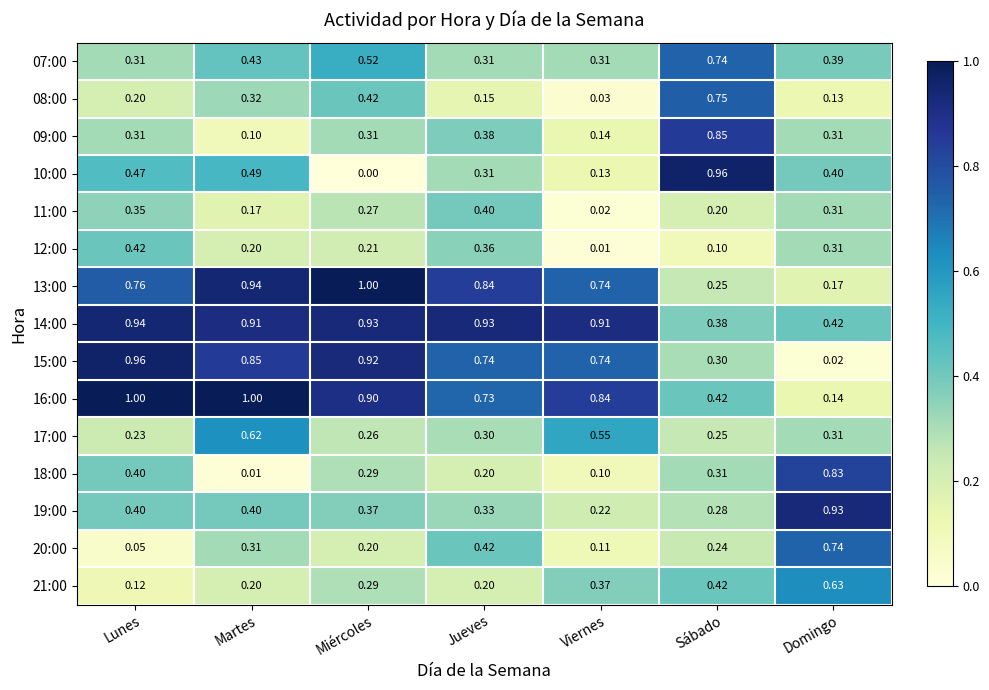

Which series changed the most between Jueves and Domingo?

15:00